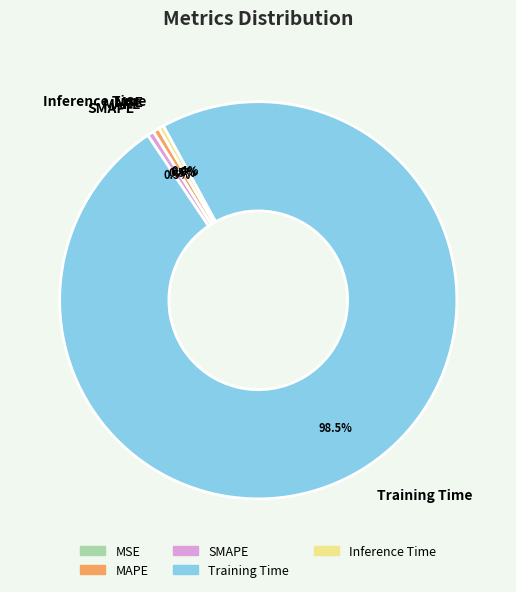

To the nearest percent, what is the difference between the Training Time and SMAPE slice percentages?

98%